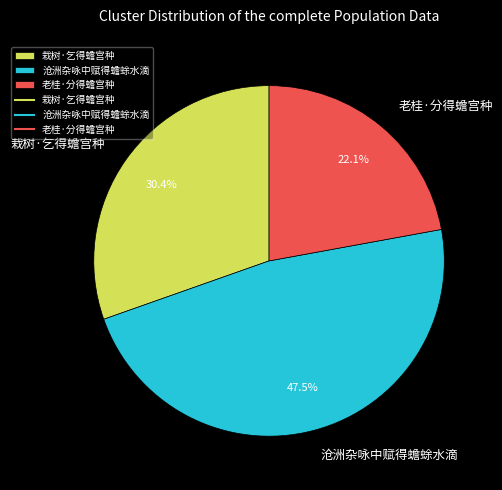

What is the largest slice in the pie chart?

沧洲杂咏中赋得蟾蜍水滴